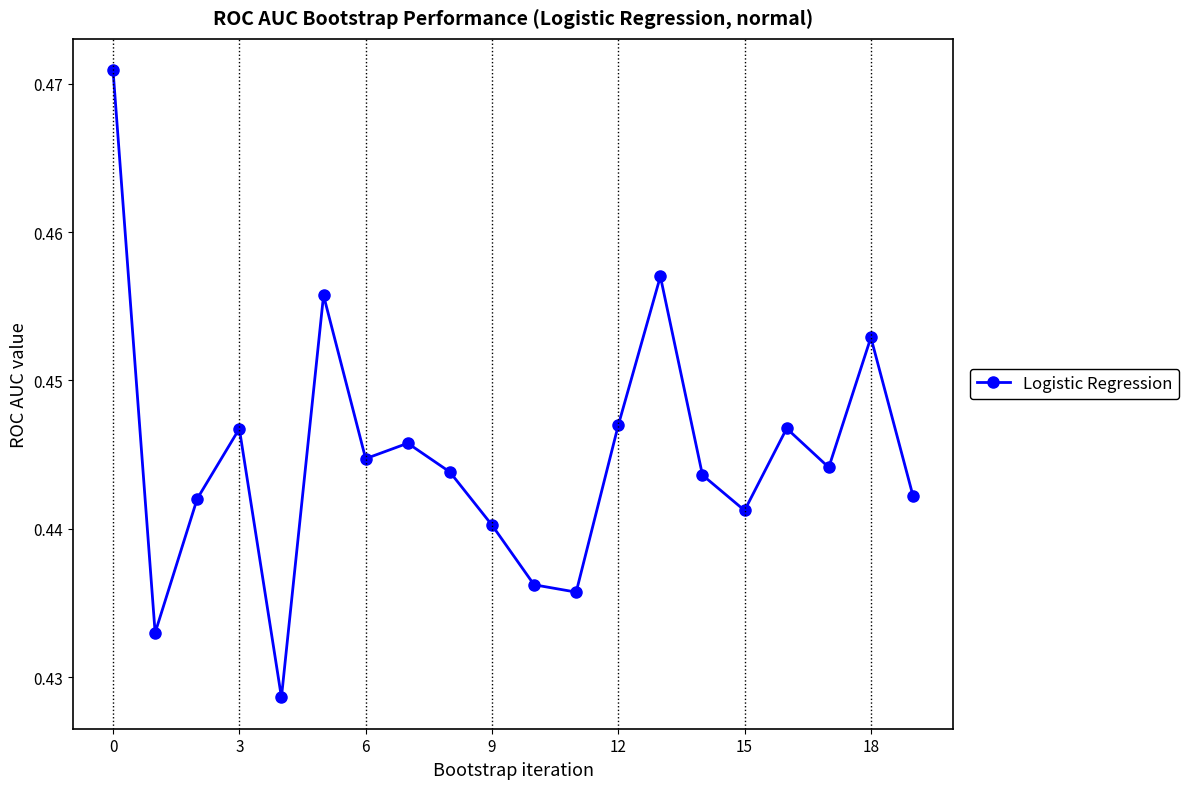

How many lines are shown in the chart?

1